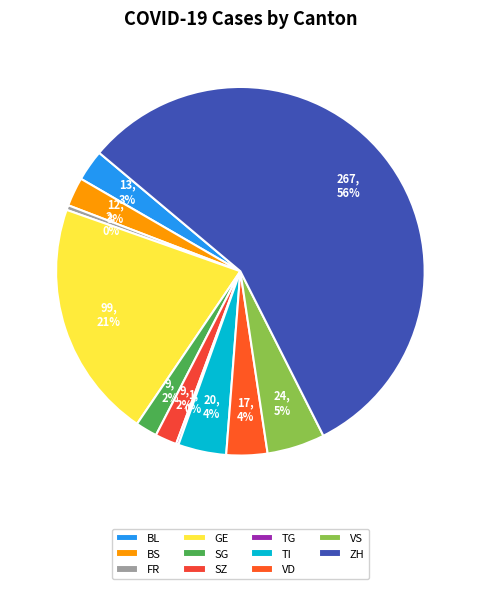

To the nearest percent, what is the combined percentage of GE and FR?

21%